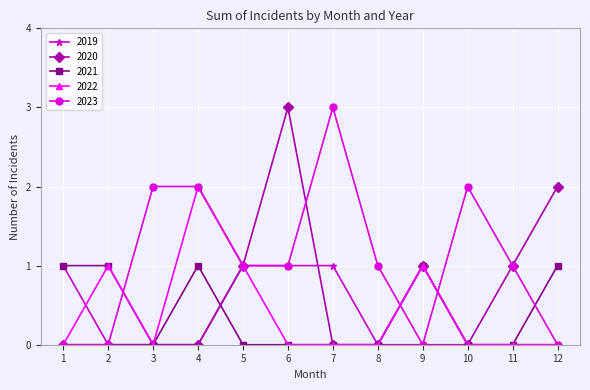

What is the total value across all series at 12?

3